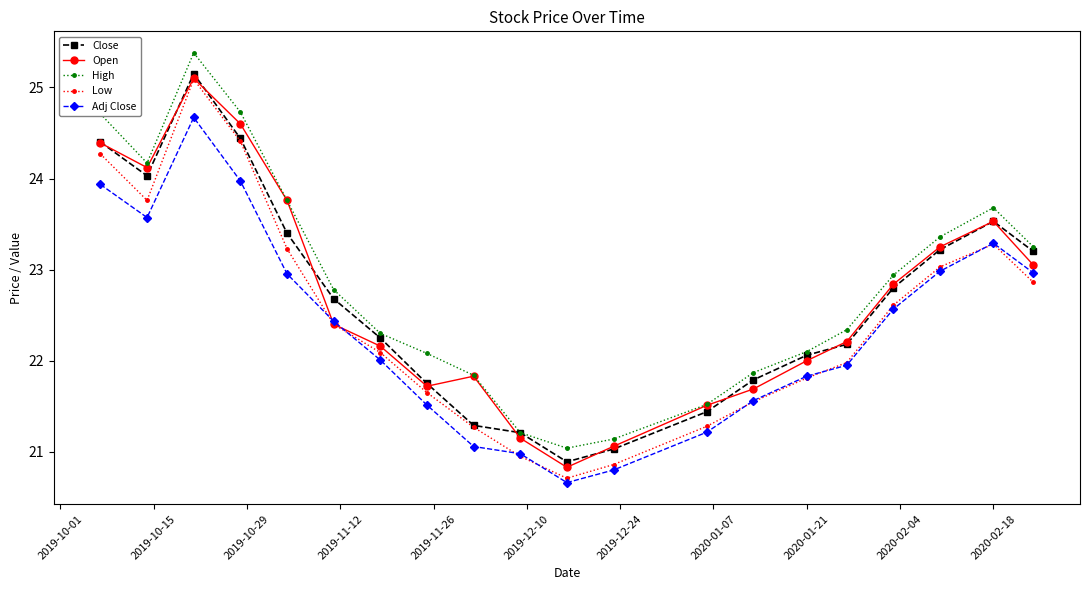

What is the minimum value for Low?

20.7